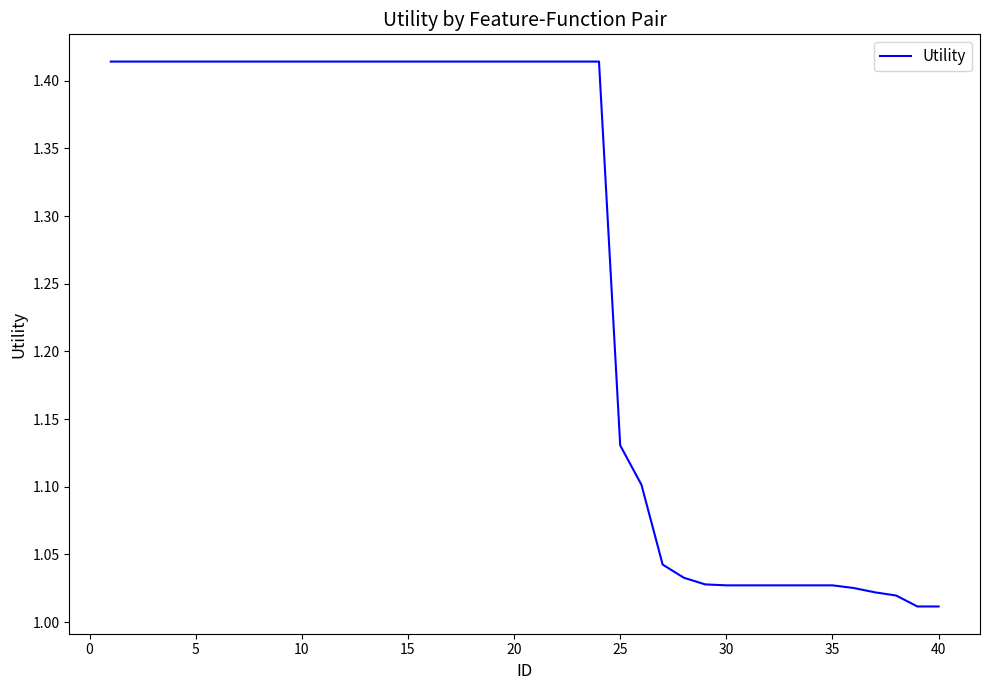

What is the difference between the maximum and minimum values?

0.4